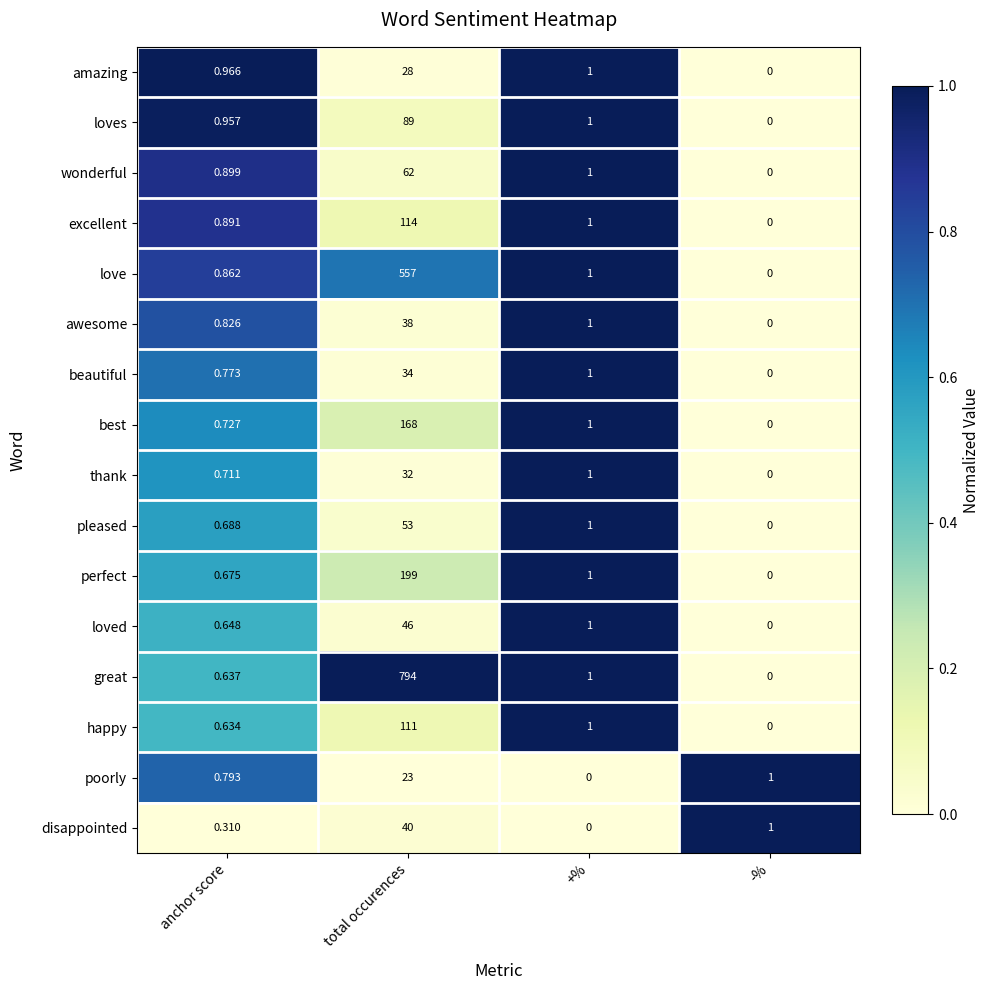

At which category is the sum across all series the highest?

total occurences